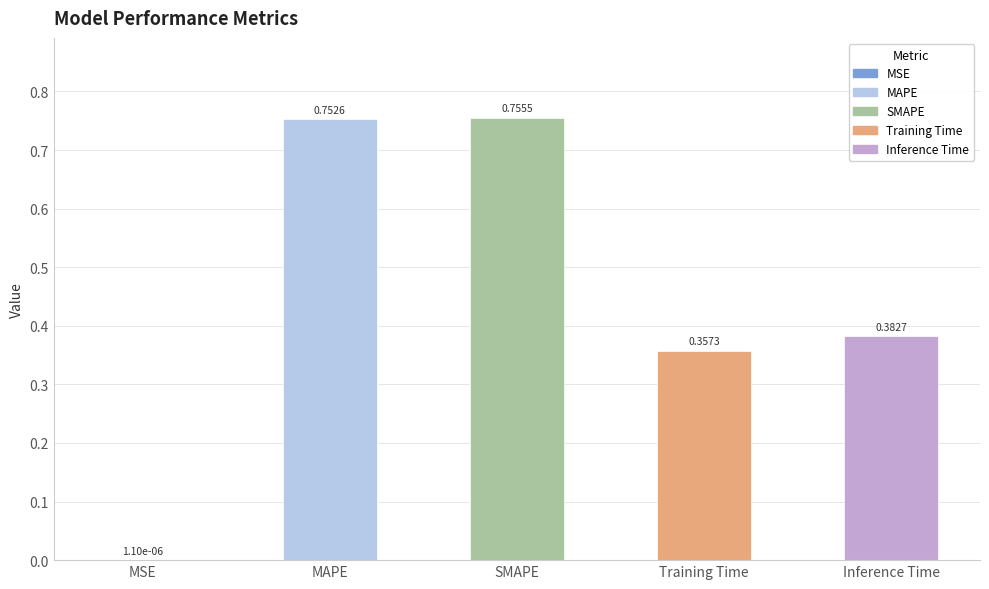

Which category has the highest value across all series?

SMAPE